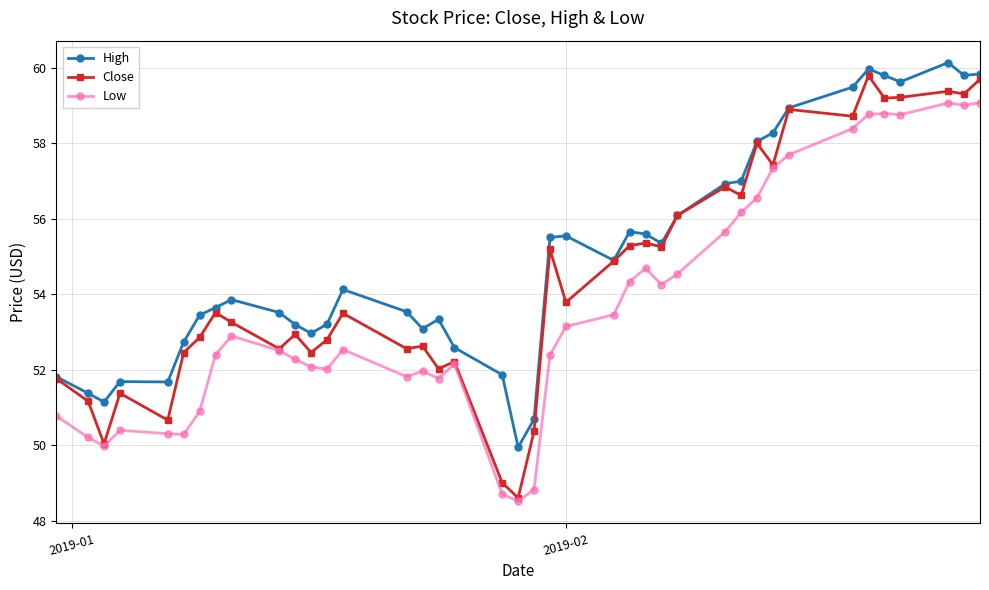

Rank the series by their average value, from highest to lowest.

High, Close, Low